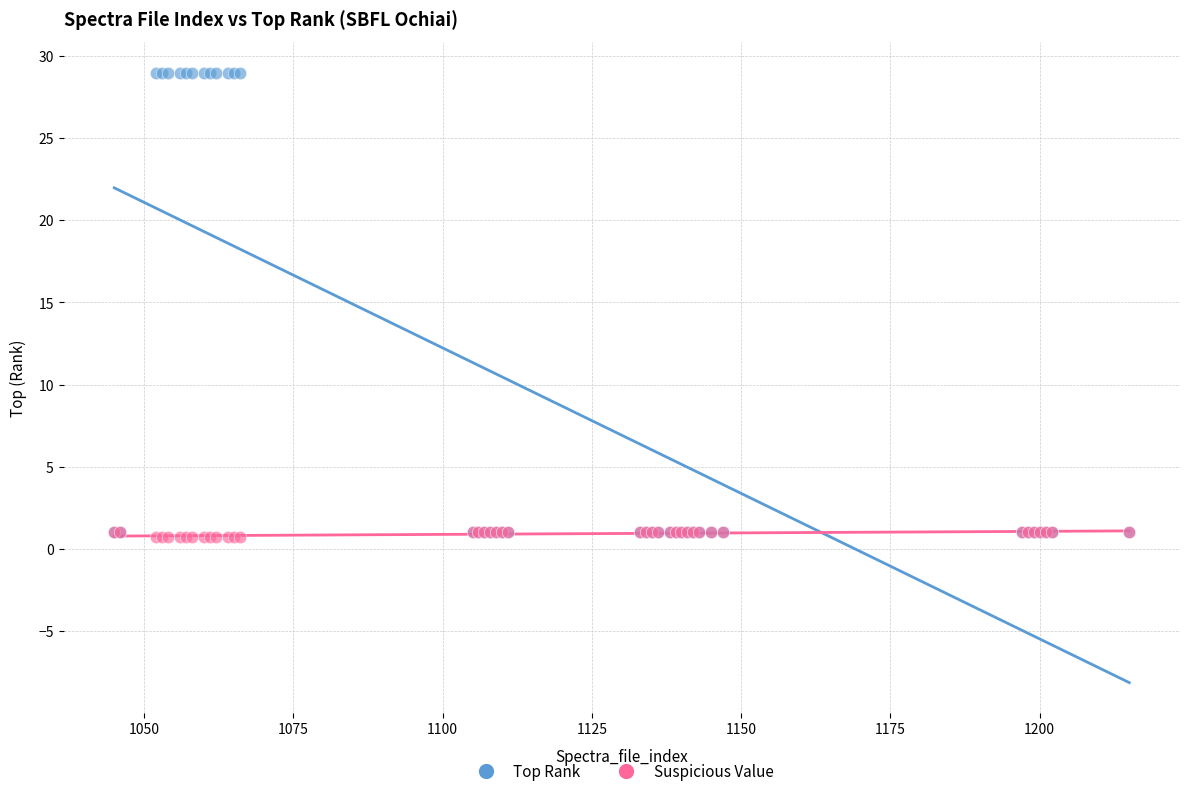

What are all the series names shown in the legend?

Top Rank, Suspicious Value